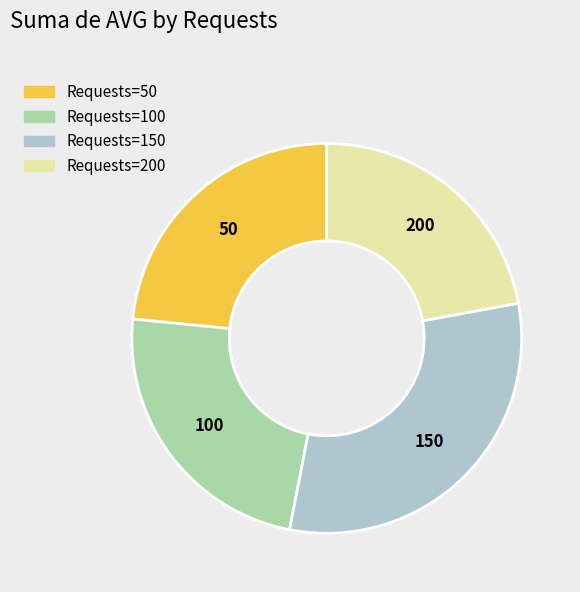

Is there any slice that represents more than half of the pie?

No